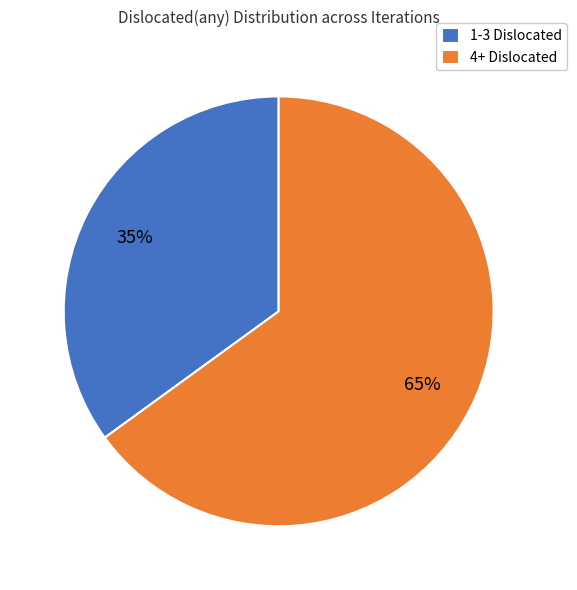

To the nearest percent, what is the difference between the largest and smallest slice percentages?

30%